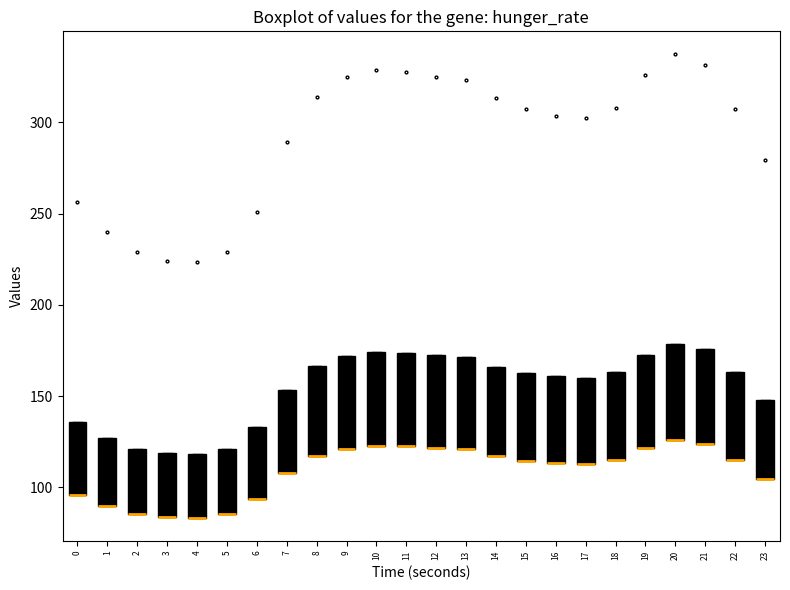

Where is the lower edge of the box at x = 18 on the y-axis? The values are not printed on the chart, so give them approximately, as read against the axis.

115